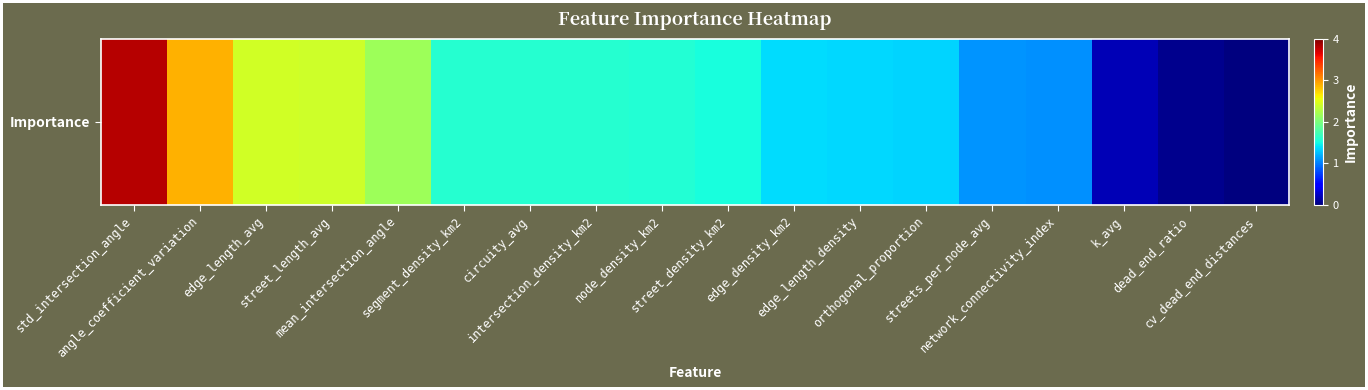

Read the value at street_length_avg.

2.4